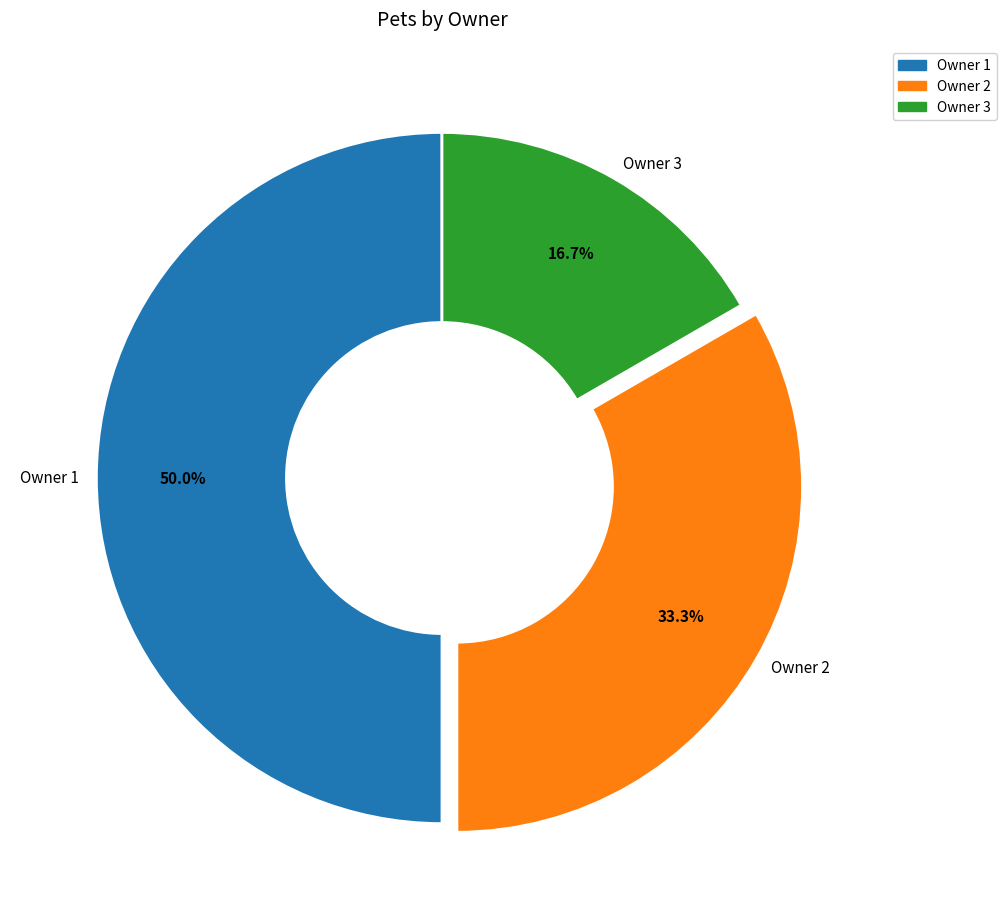

Which category has the smallest portion of the pie?

Owner 3